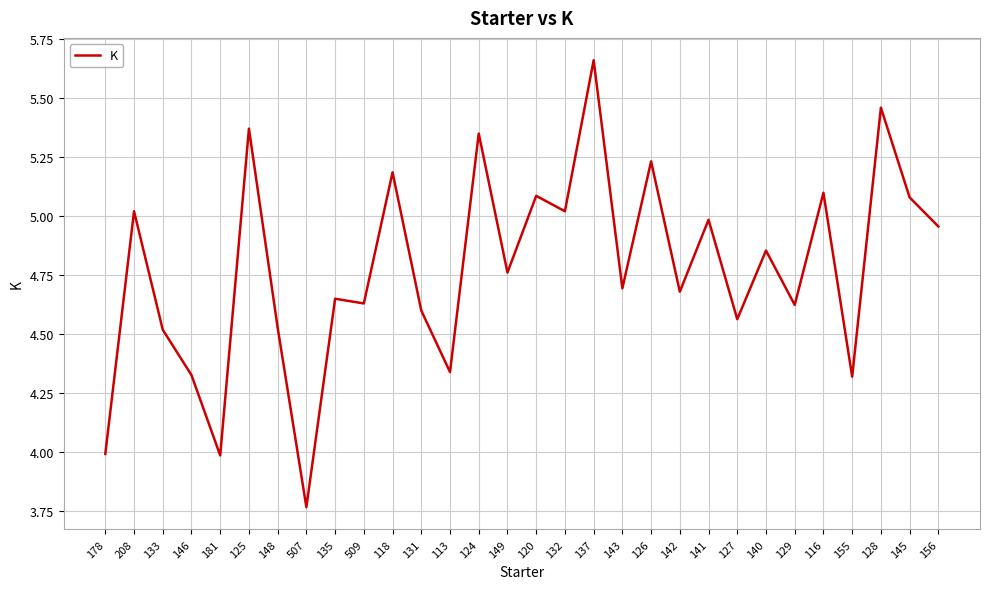

What is the difference between the values at 124 and 127?

0.8